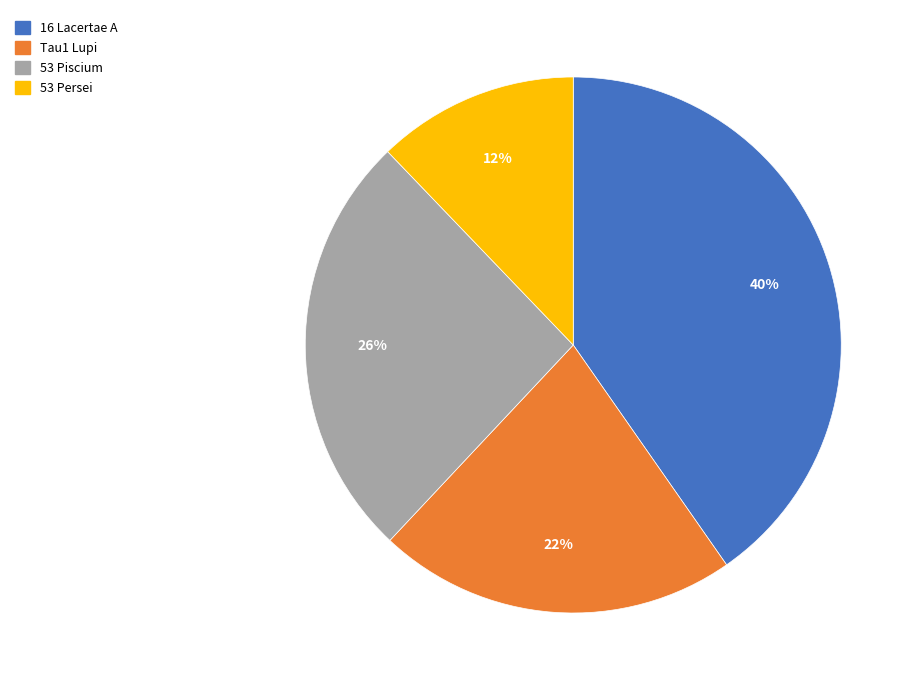

Combined, do Tau1 Lupi and 53 Piscium account for over 50%?

No